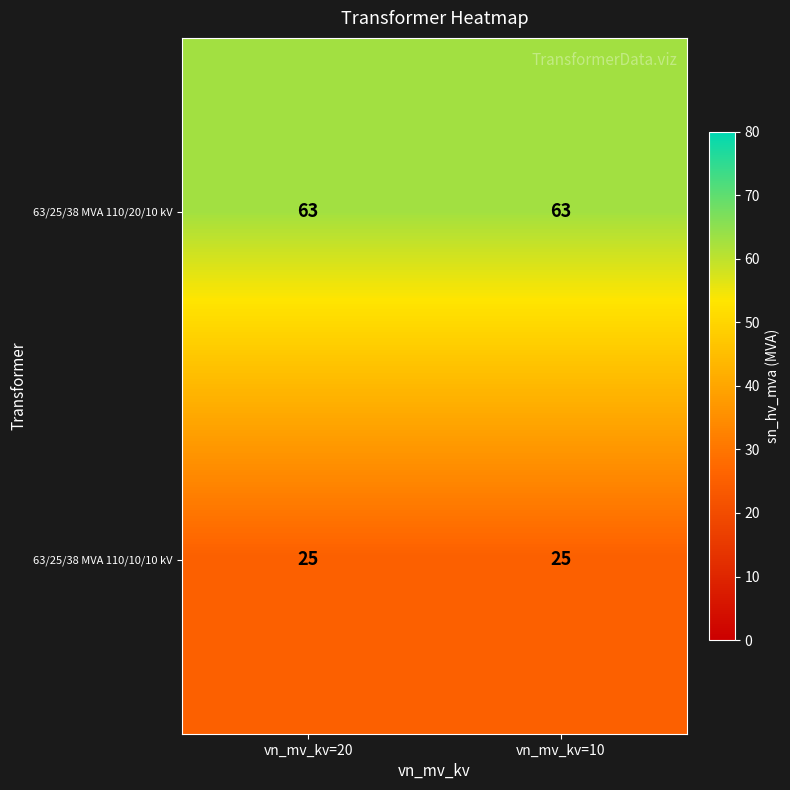

Reading left to right, list all the values displayed in this chart.

63/25/38 MVA 110/20/10 kV: vn_mv_kv=20=63	vn_mv_kv=10=63
63/25/38 MVA 110/10/10 kV: vn_mv_kv=20=25	vn_mv_kv=10=25